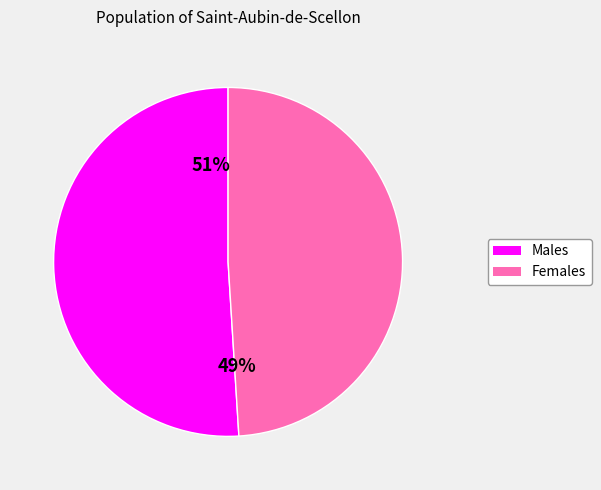

Does any single category account for the majority?

Yes